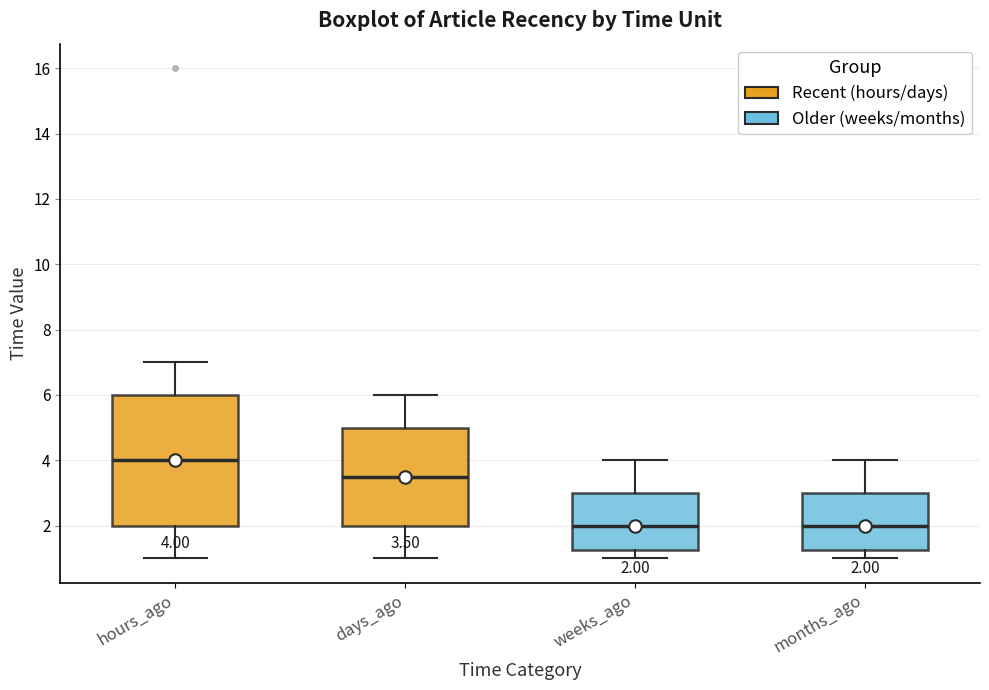

Comparing the boxes themselves (not the whiskers), which one is the tallest?

hours_ago